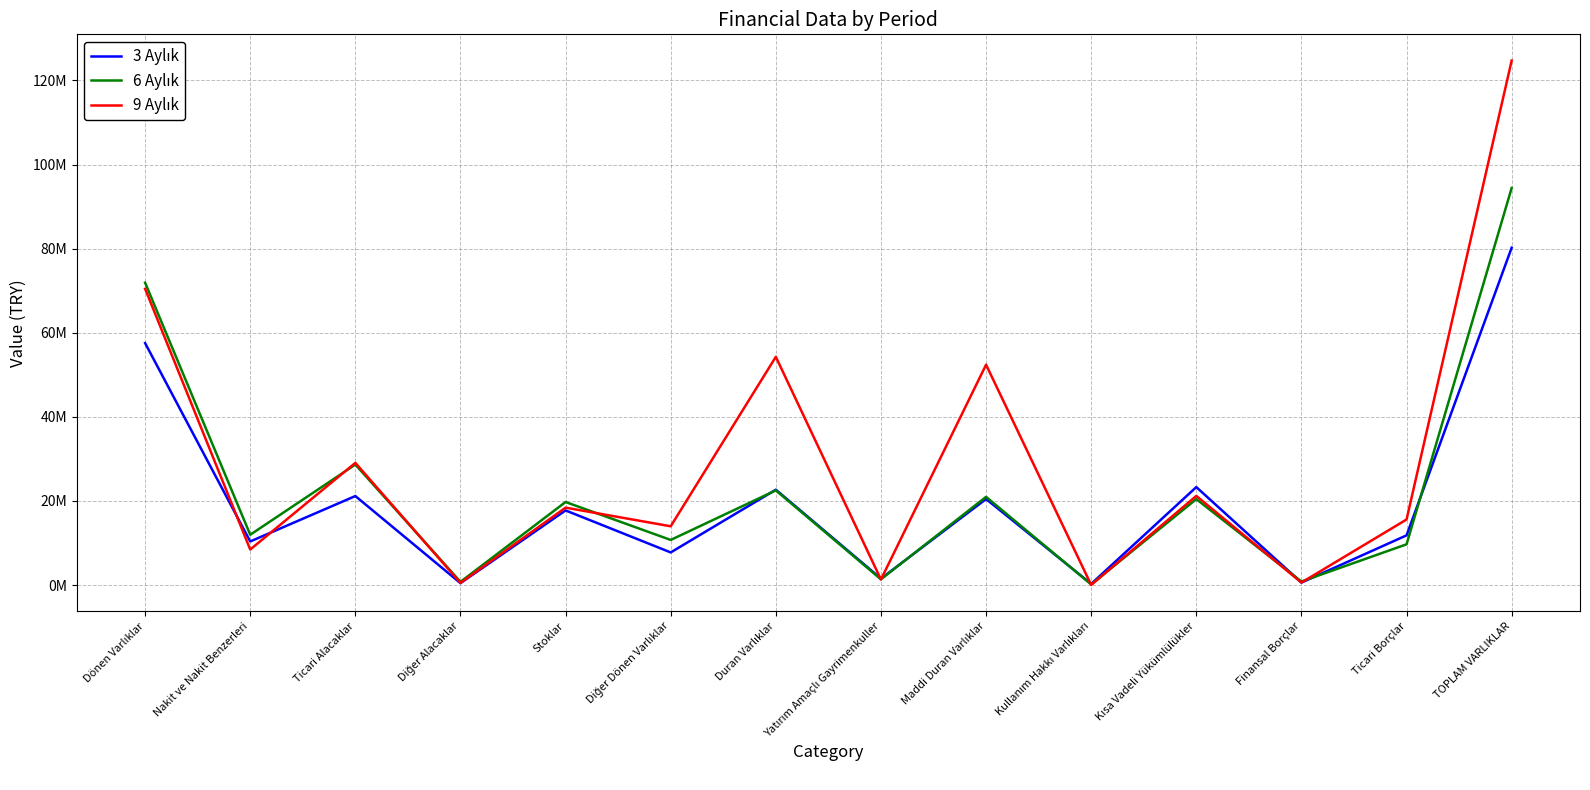

Is this an area chart (filled region under the line)?

No